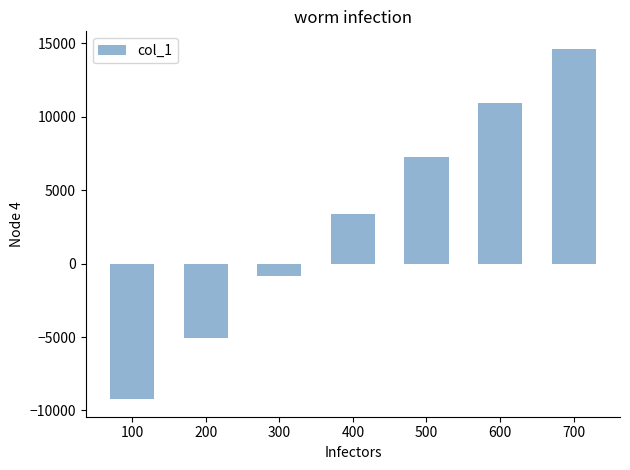

Reading left to right, transcribe all the data shown in this chart.

-9232.4	-5063.9	-820.6	3365.5	7265.4	10944.7	14624.0